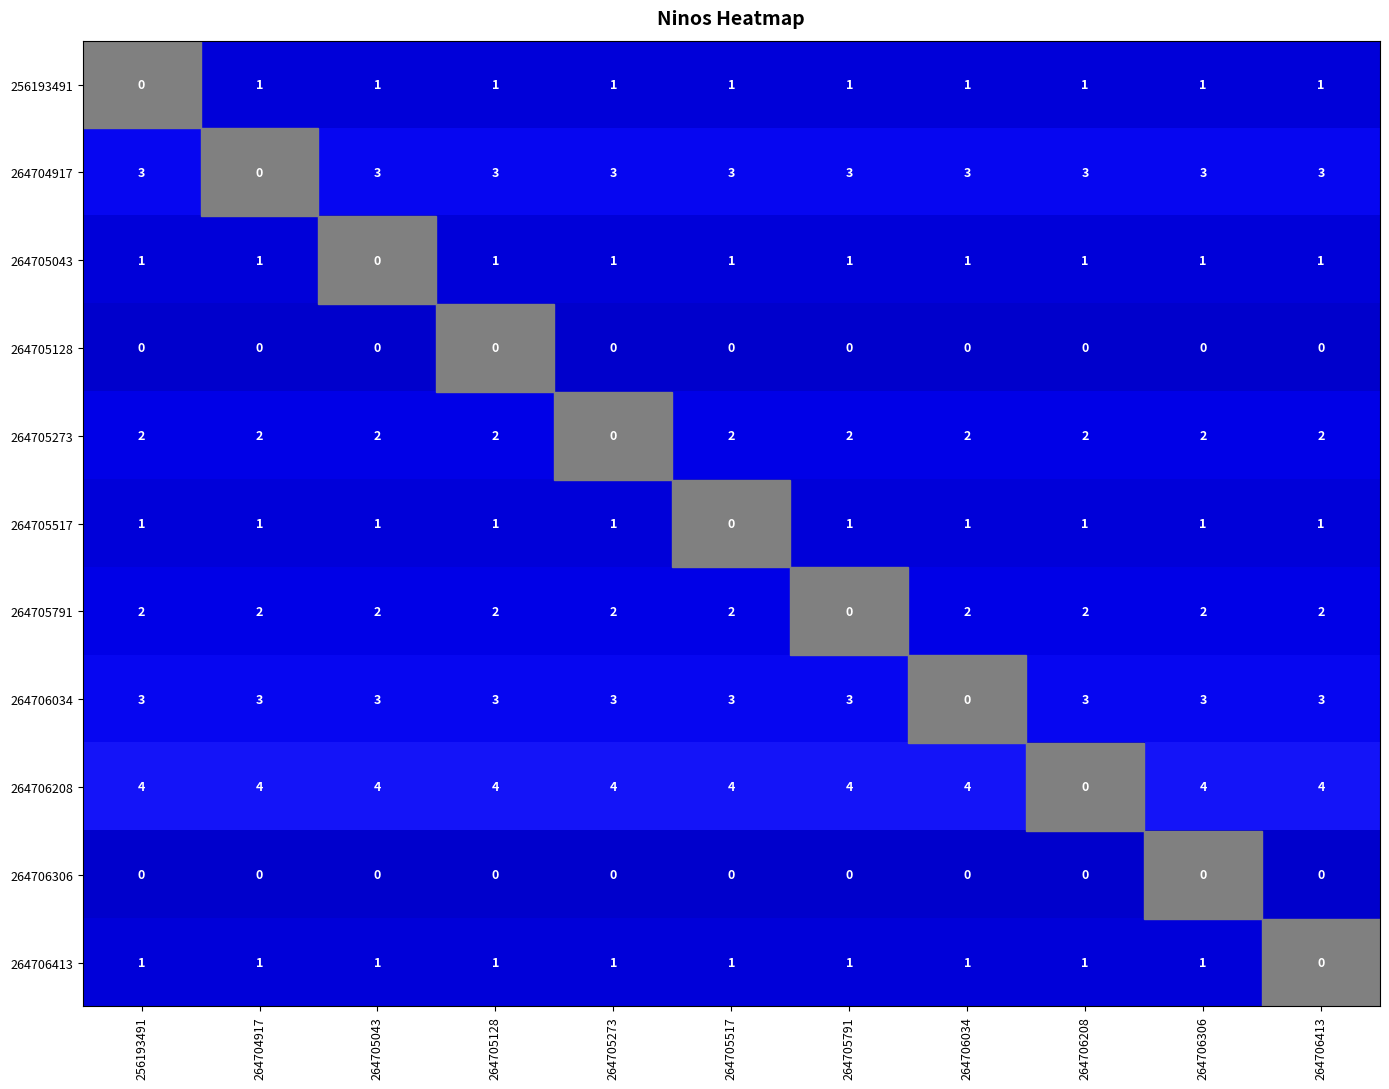

Which series has the largest total across all categories?

264706208